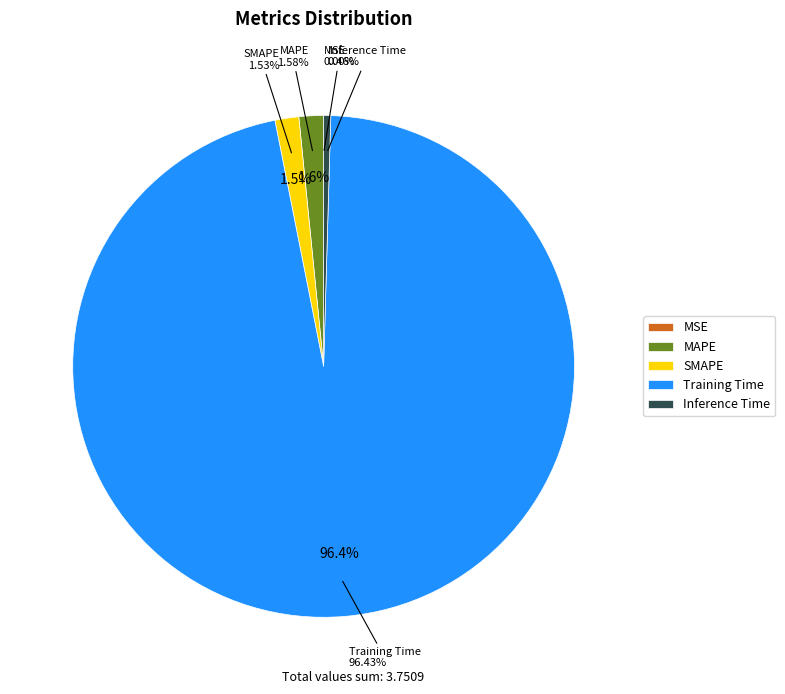

Rank the categories by value from lowest to highest.

MSE, Inference Time, SMAPE, MAPE, Training Time